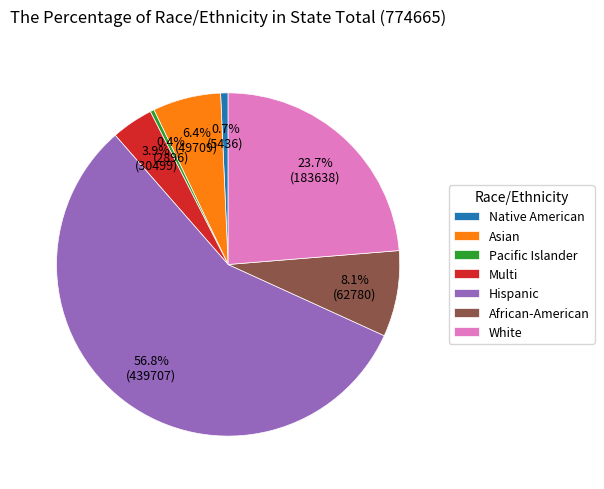

To the nearest percent, what percentage of the pie is Asian?

6%